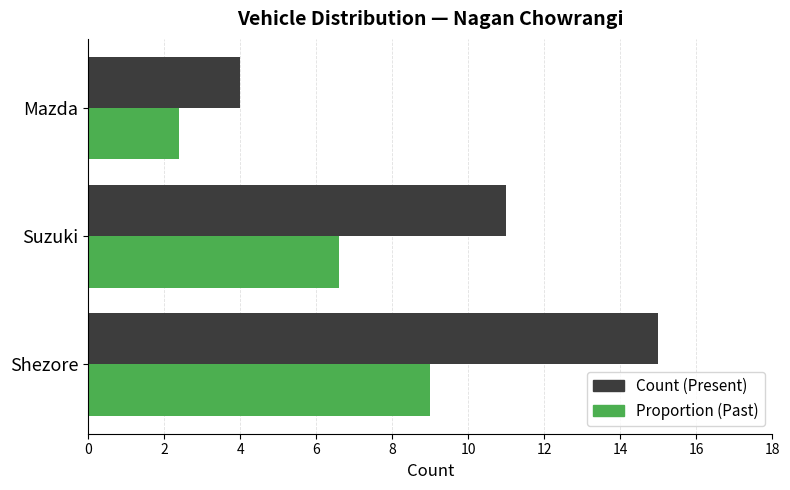

What is the smallest value displayed?

2.4